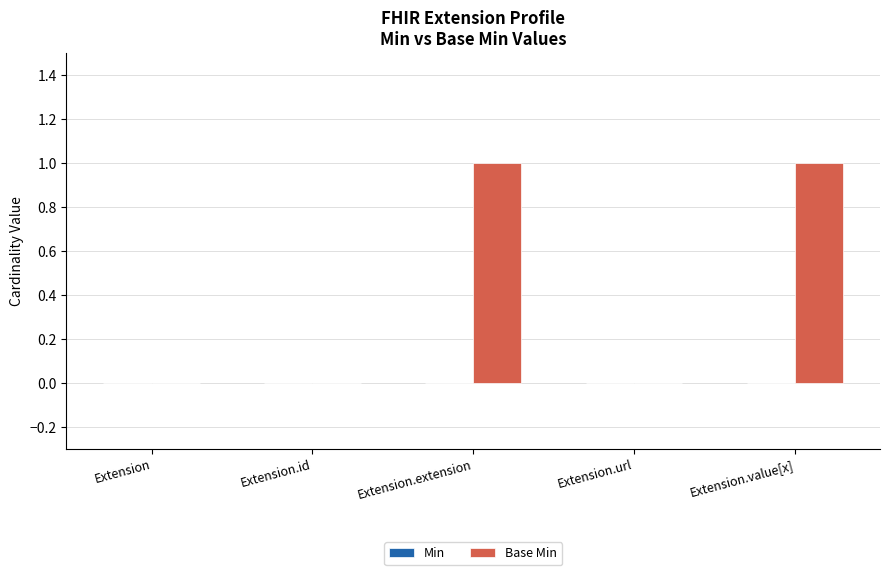

Is it true that the value at Extension.id is -1?

False